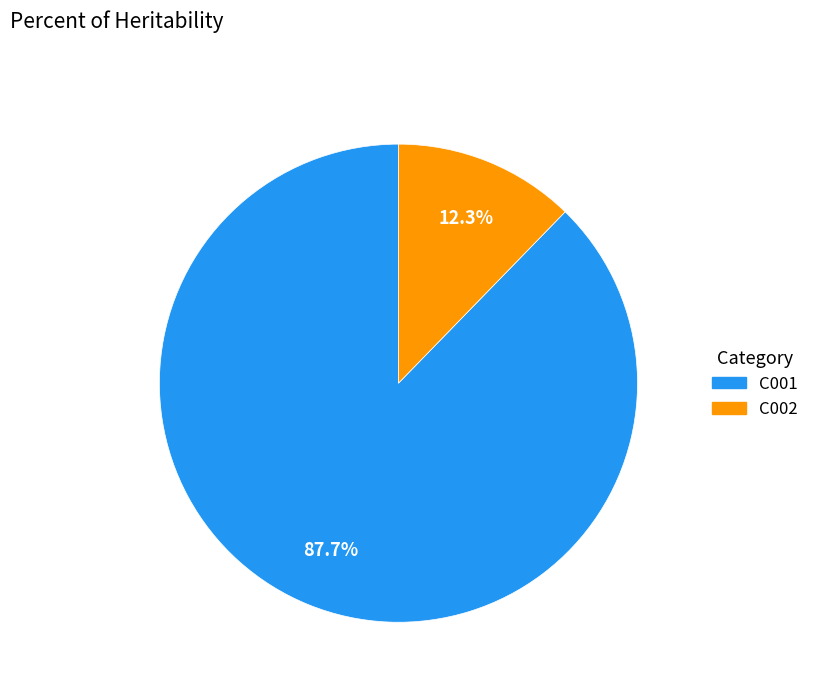

Between C002 and C001, which is larger?

C001